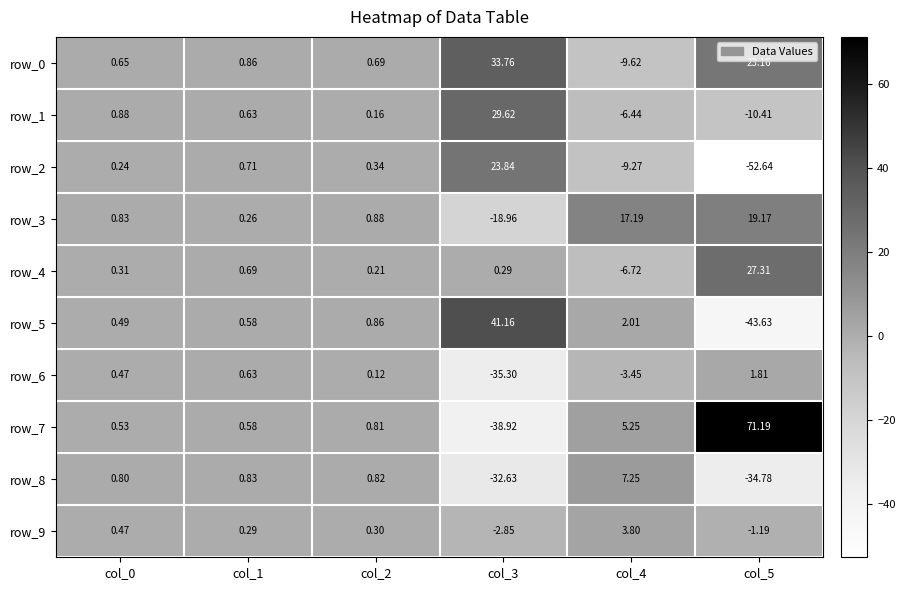

At which label does row_8 first exceed 0?

col_0